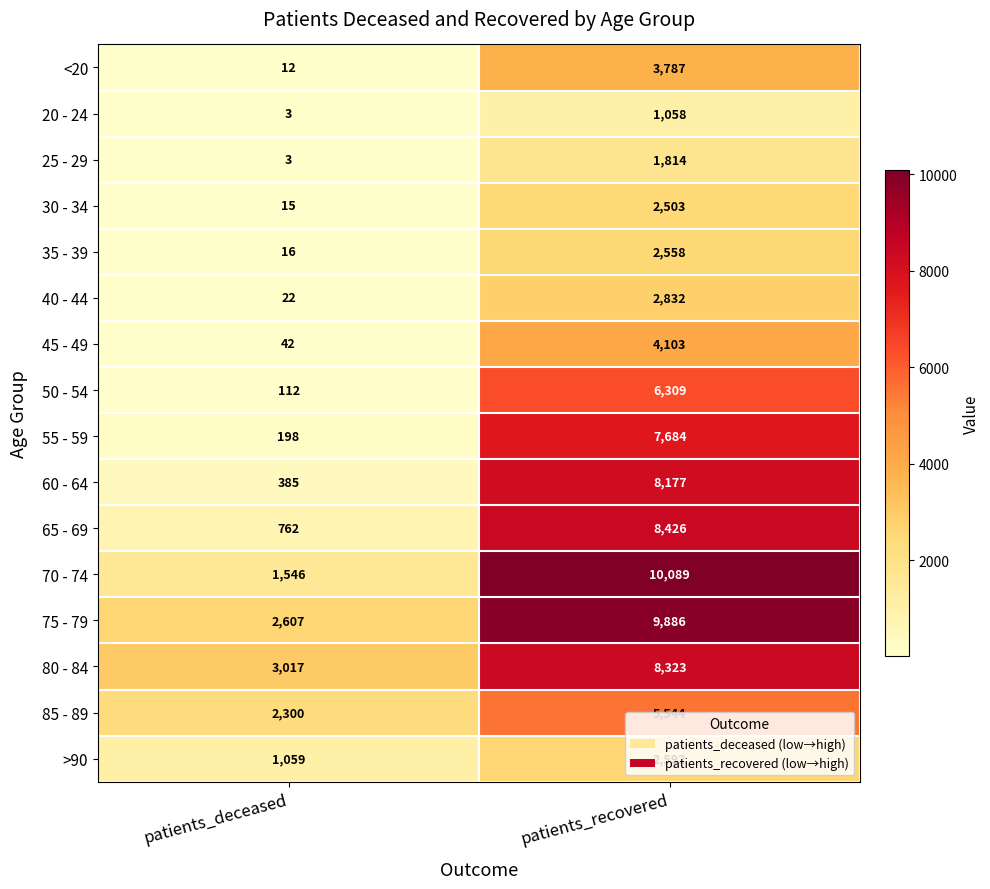

Which series has the largest total across all categories?

75 - 79